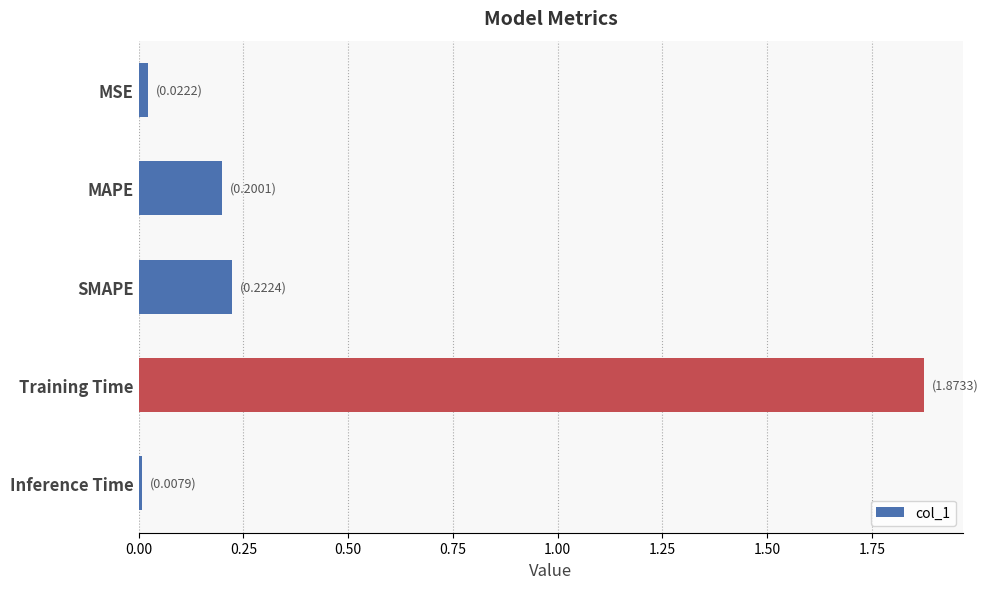

The value at MAPE is 0.2. True or false?

True